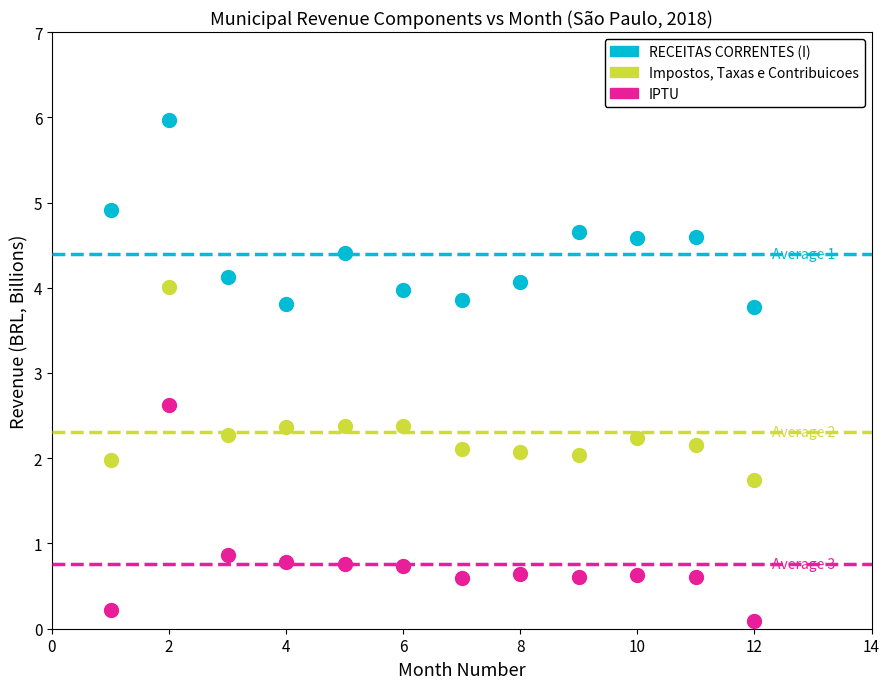

Which series reaches the minimum Y coordinate?

IPTU